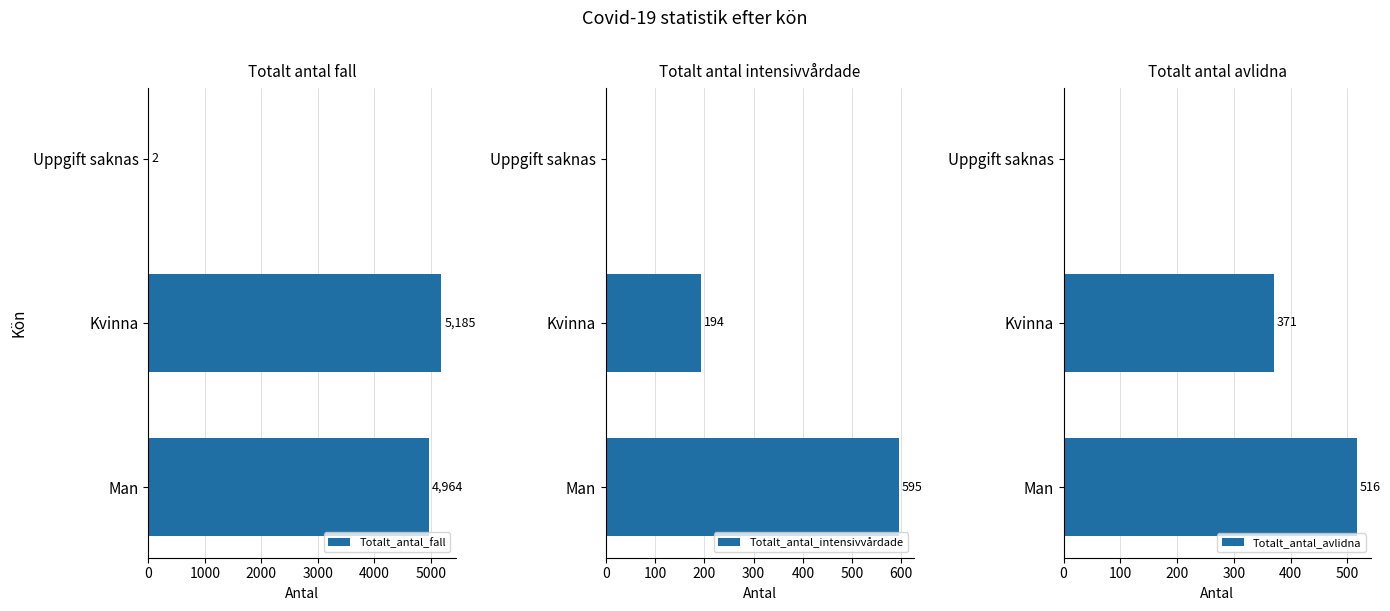

What are all the series names shown in the legend?

Totalt_antal_fall, Totalt_antal_intensivvårdade, Totalt_antal_avlidna